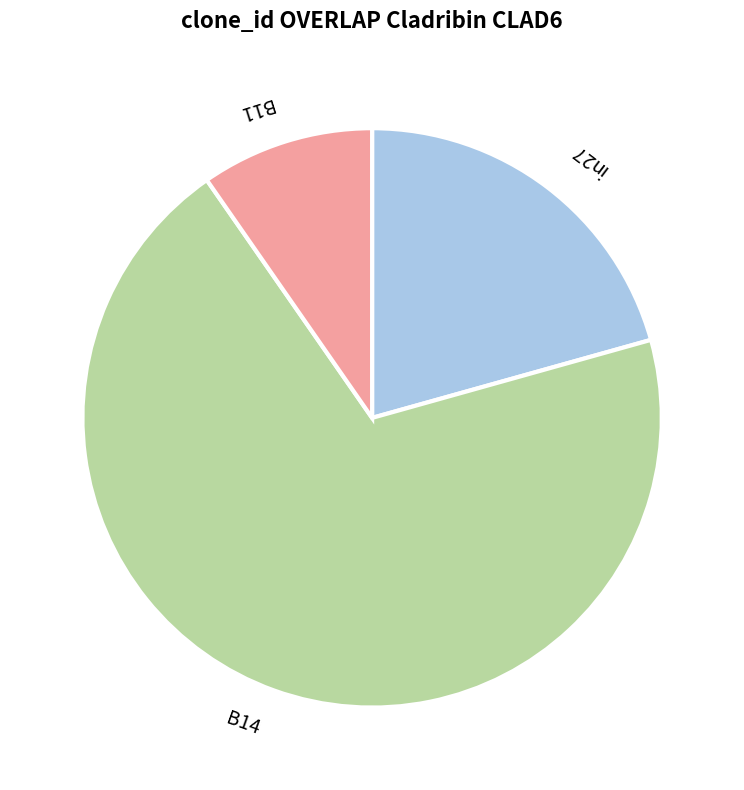

Count the number of slices in the pie.

3